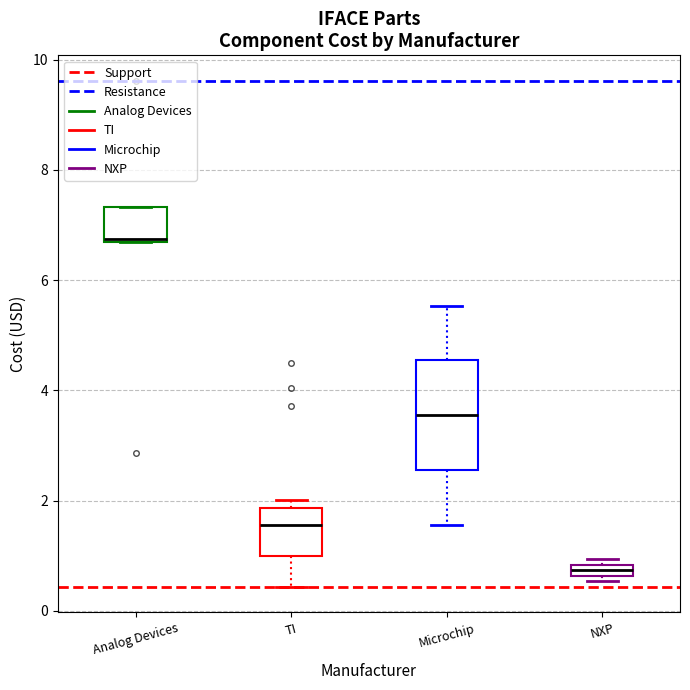

Where does the lower whisker of the box for TI end on the y-axis? The values are not printed on the chart, so give them approximately, as read against the axis.

0.4